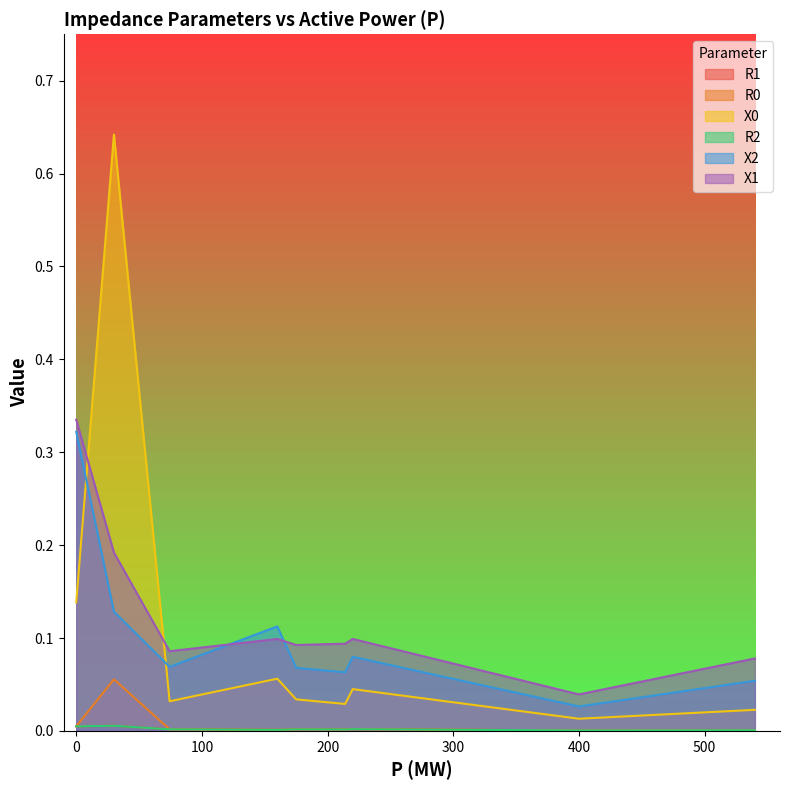

What is the difference between the maximum and minimum values in the X2 series?

0.3